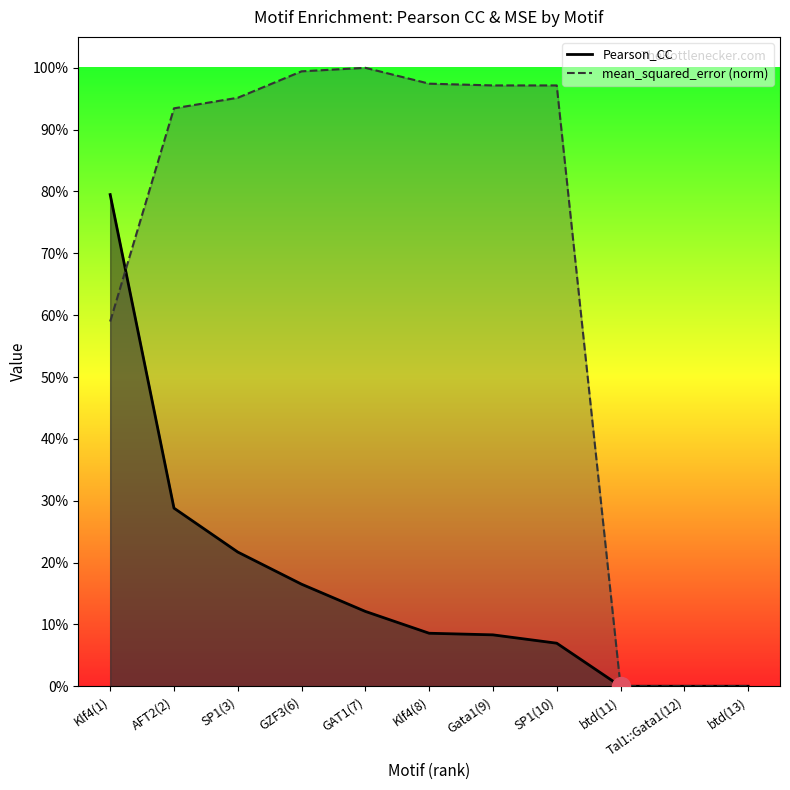

What is the label of the 4th point from the left?

GZF3(6)